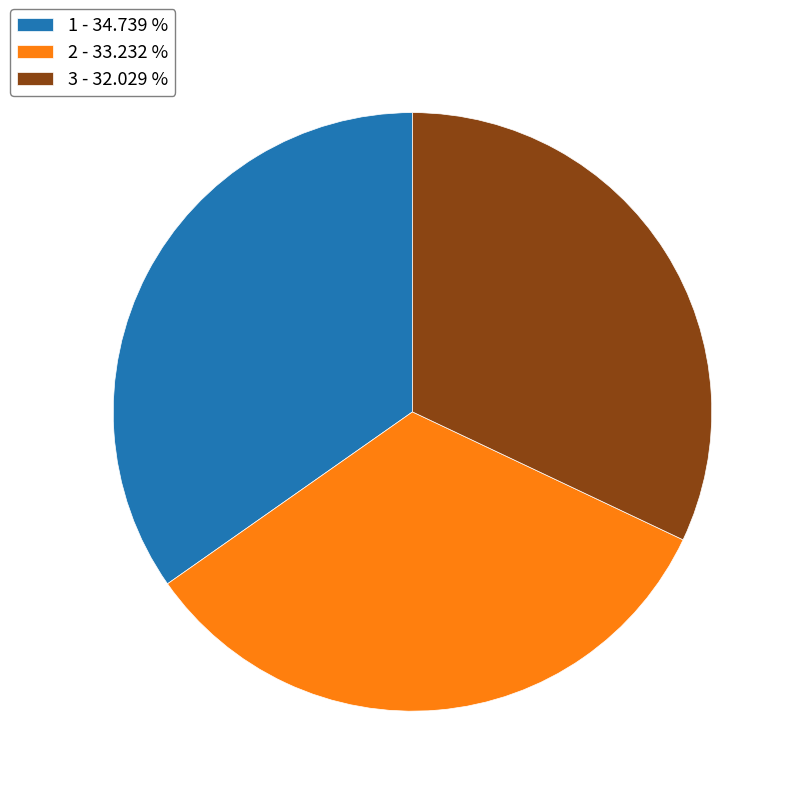

Combined, do 1 and 3 account for over 50%?

Yes